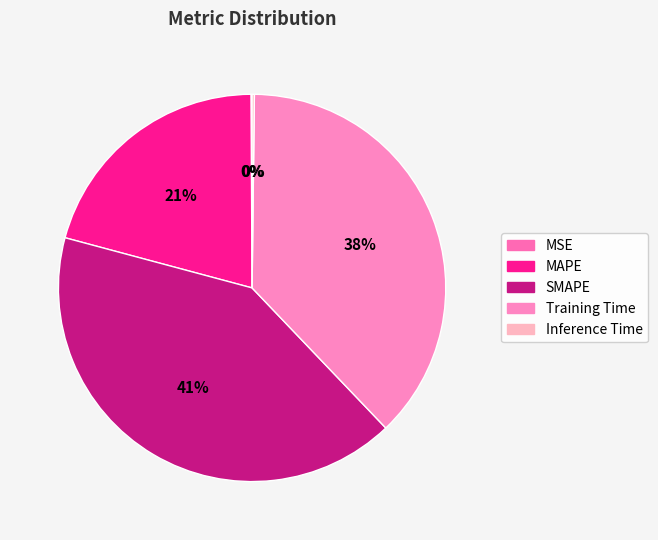

What is the largest slice in the pie chart?

SMAPE